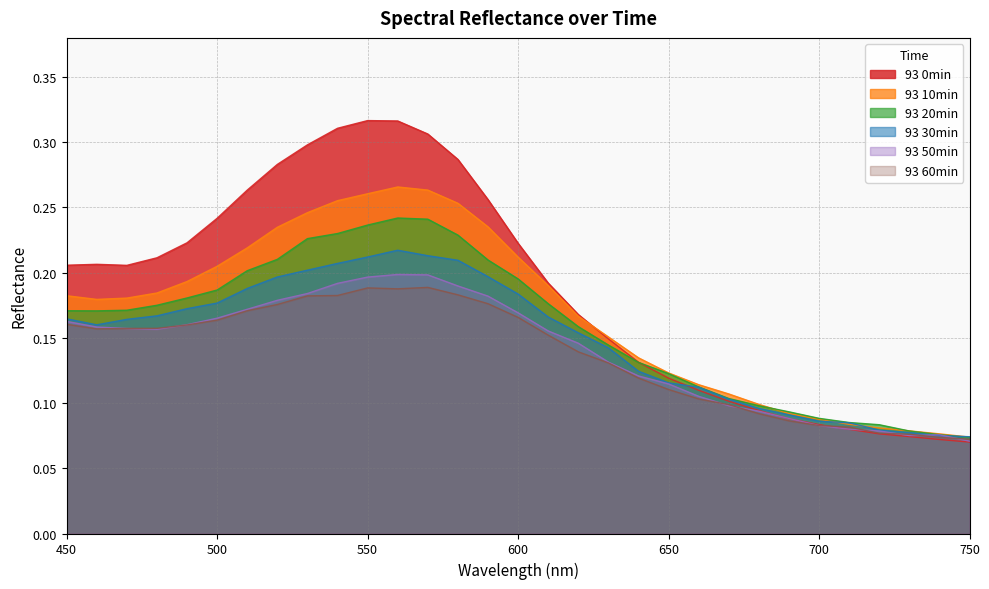

Which series has the widest spread of values?

93 0min